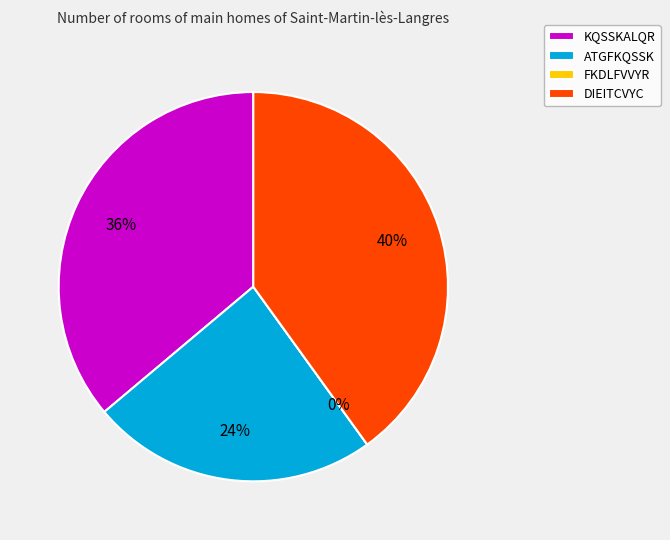

How many slices are in this pie chart?

4